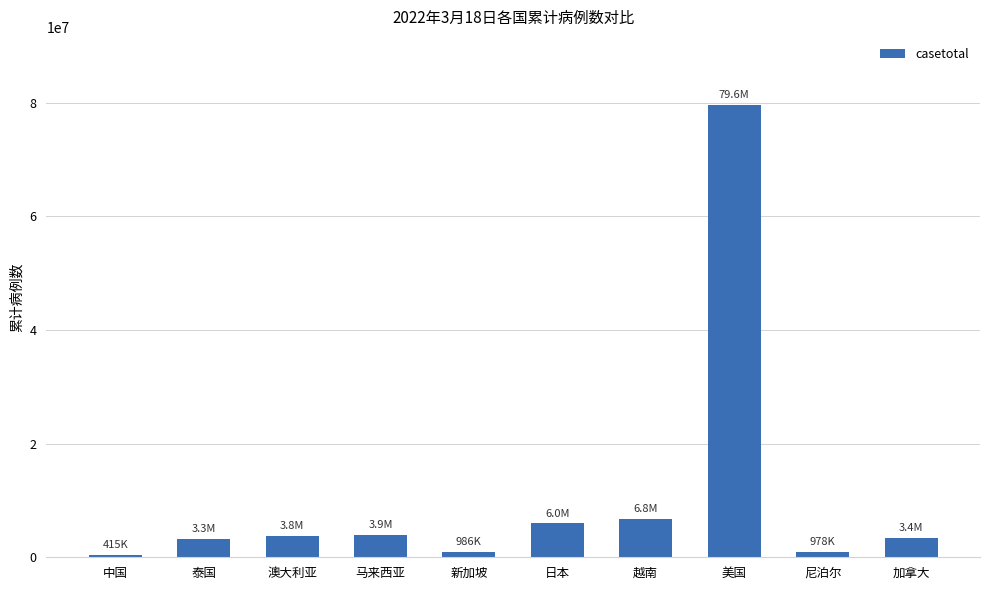

What is the value of the 2nd bar from the left?

3276098